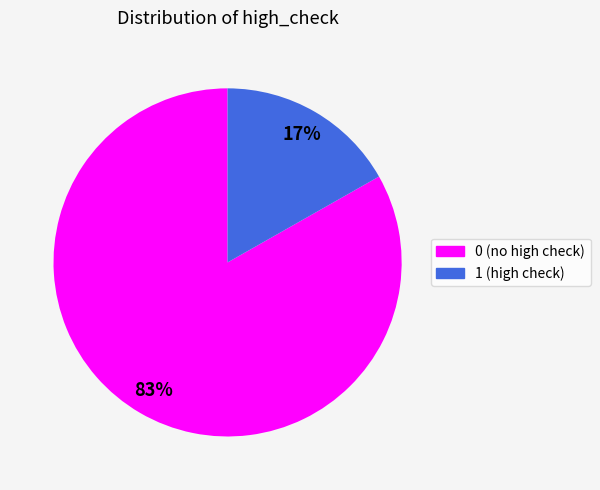

Which category accounts for the majority?

0